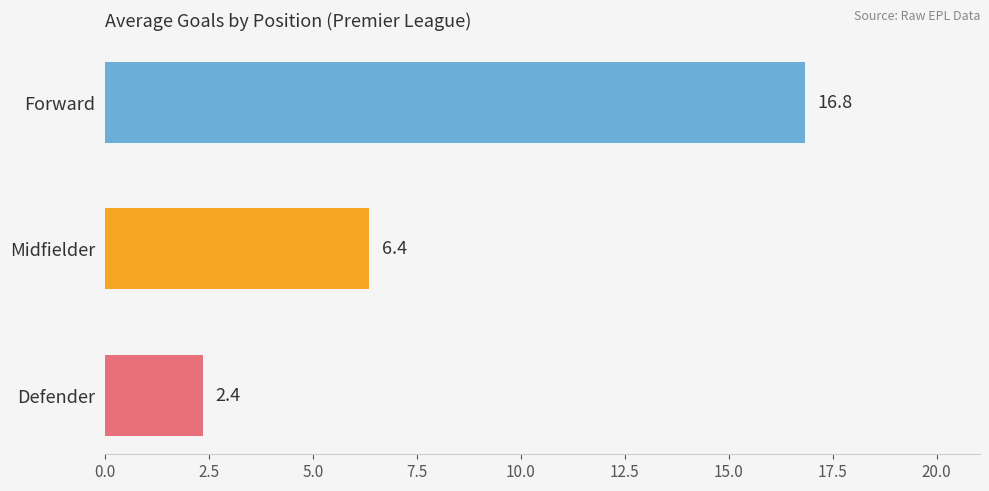

List the labels in order of value, largest first.

Forward, Midfielder, Defender